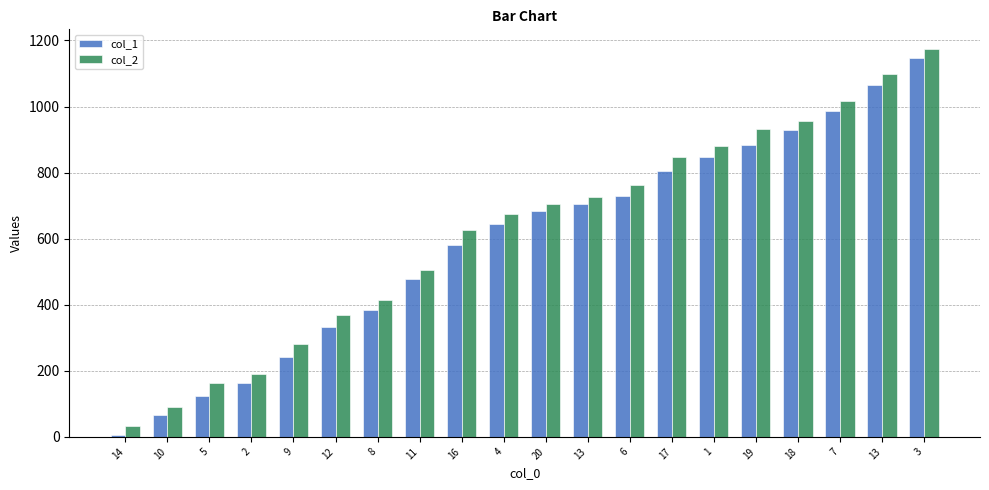

Are the bars grouped side by side (vs. stacked)?

Yes